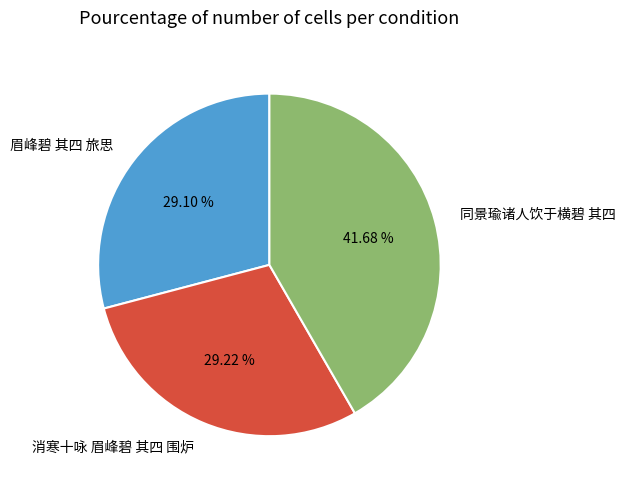

What is the largest slice in the pie chart?

同景瑜诸人饮于横碧 其四